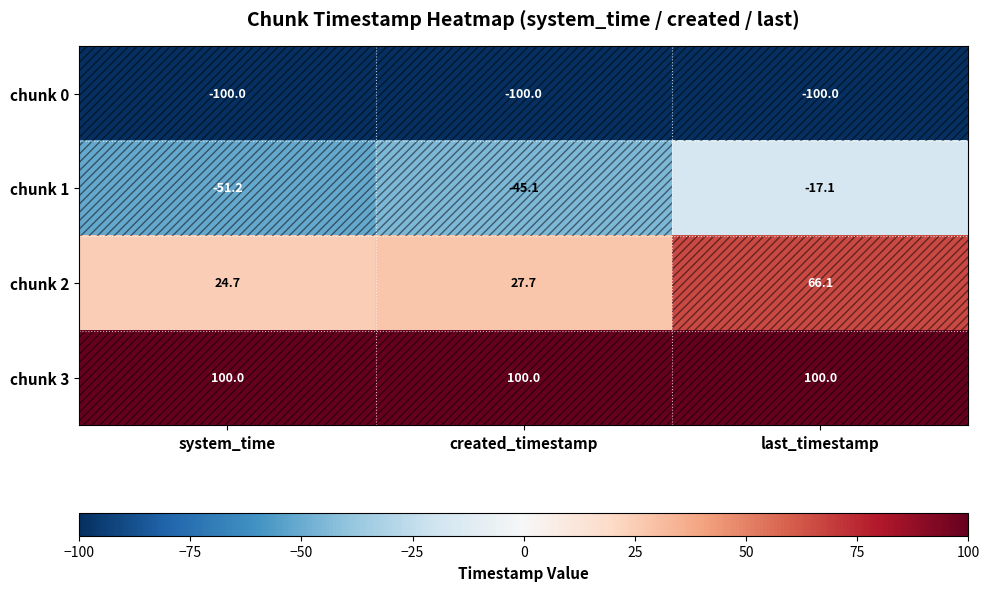

What is the smallest value displayed?

-100.0